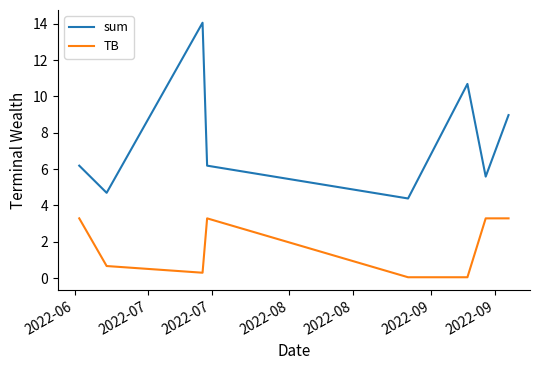

Rank the series by their average value, from lowest to highest.

TB, sum